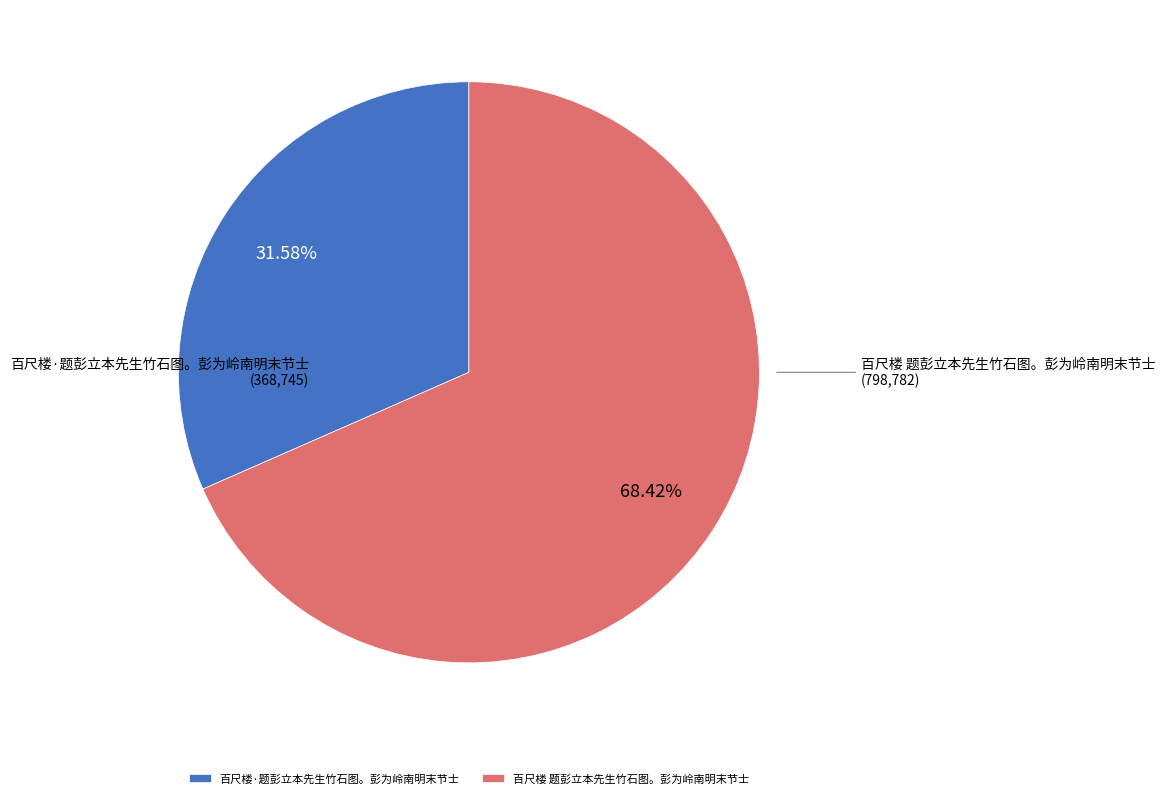

The 百尺楼·题彭立本先生竹石图。彭为岭南明末节士 slice represents 19% of the pie. True or false?

False